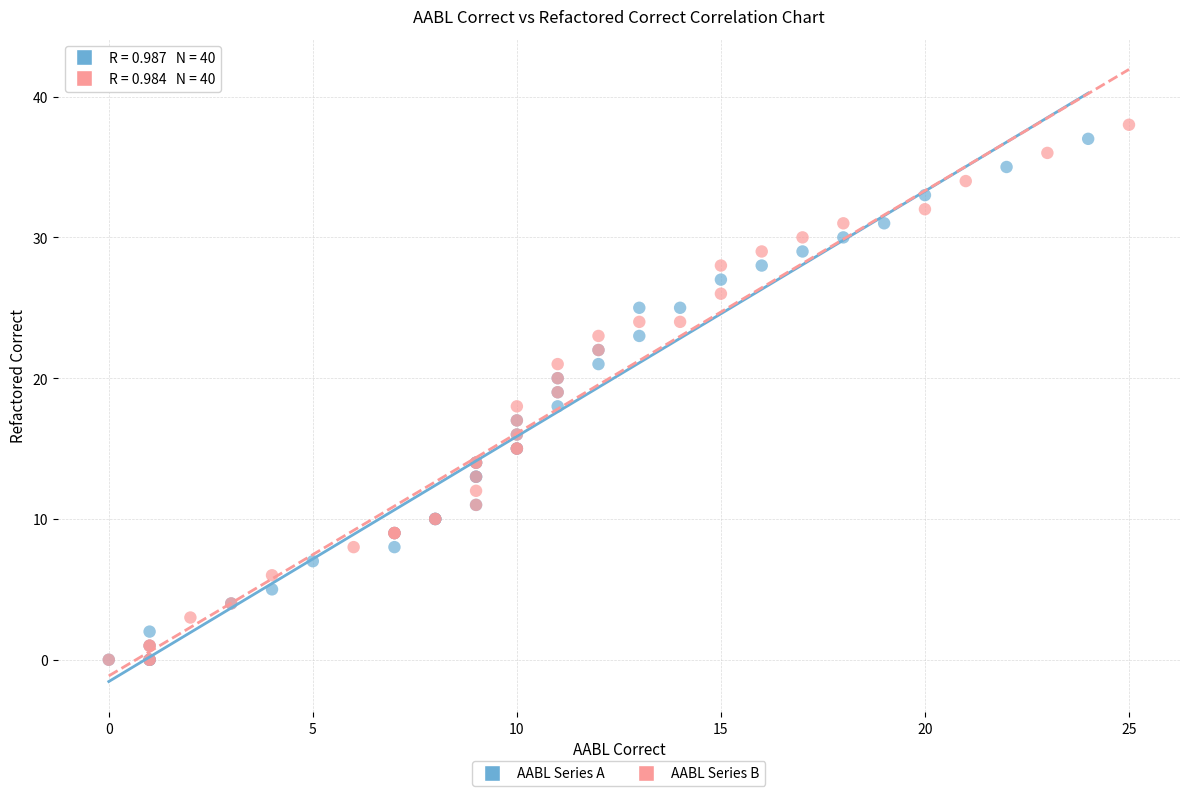

Which series has the largest Y range (max minus min)?

AABL Series B